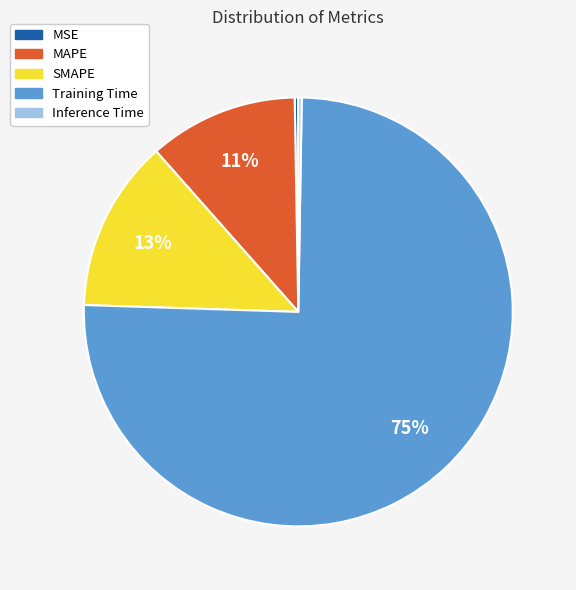

Do Training Time and SMAPE together represent more than half of the pie?

Yes